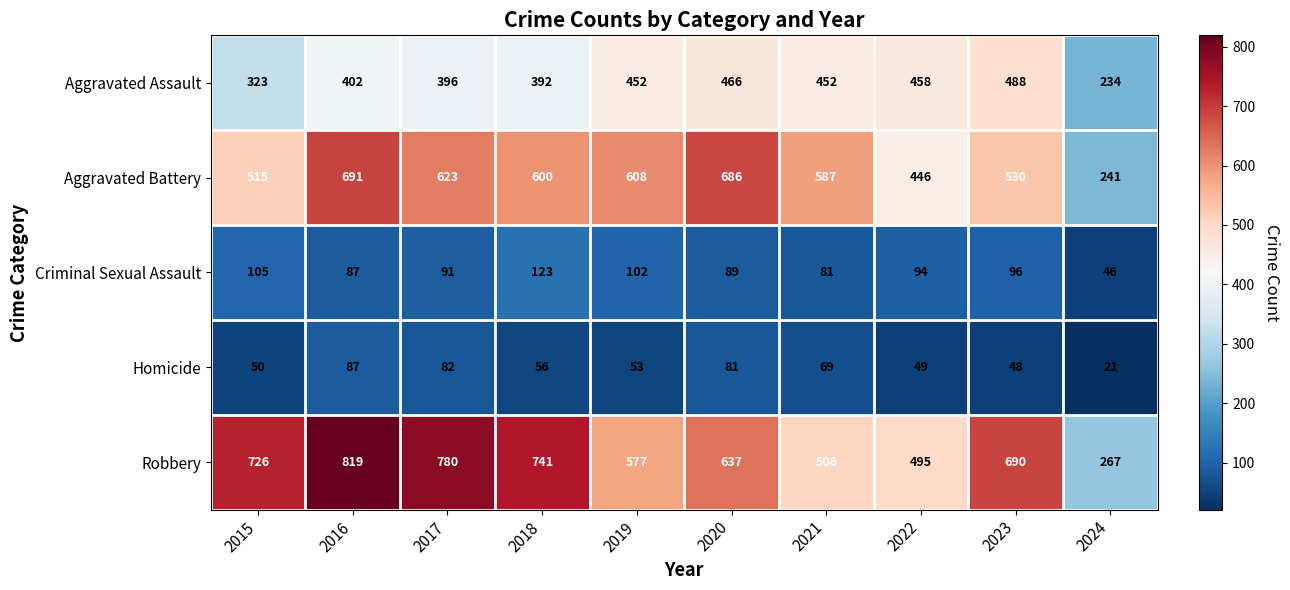

Which series changed the most between 2016 and 2024?

Robbery